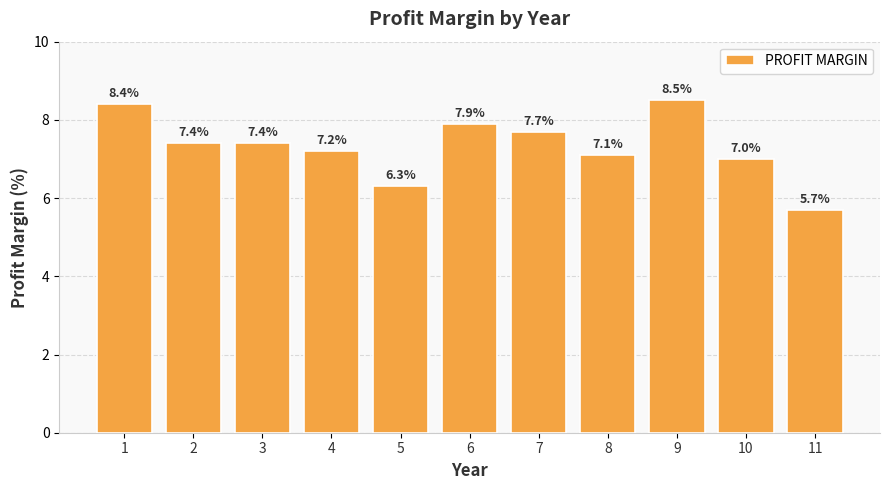

What is the maximum value shown in the chart?

8.5